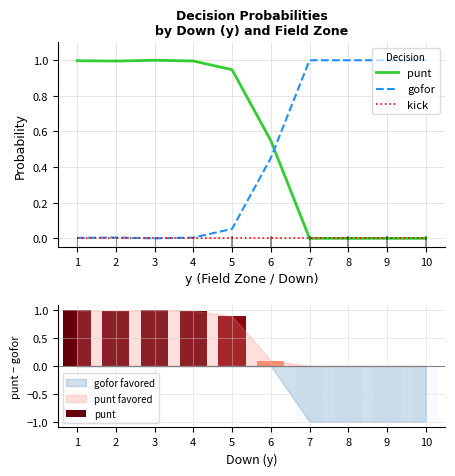

How many values in the punt series exceed 0?

6